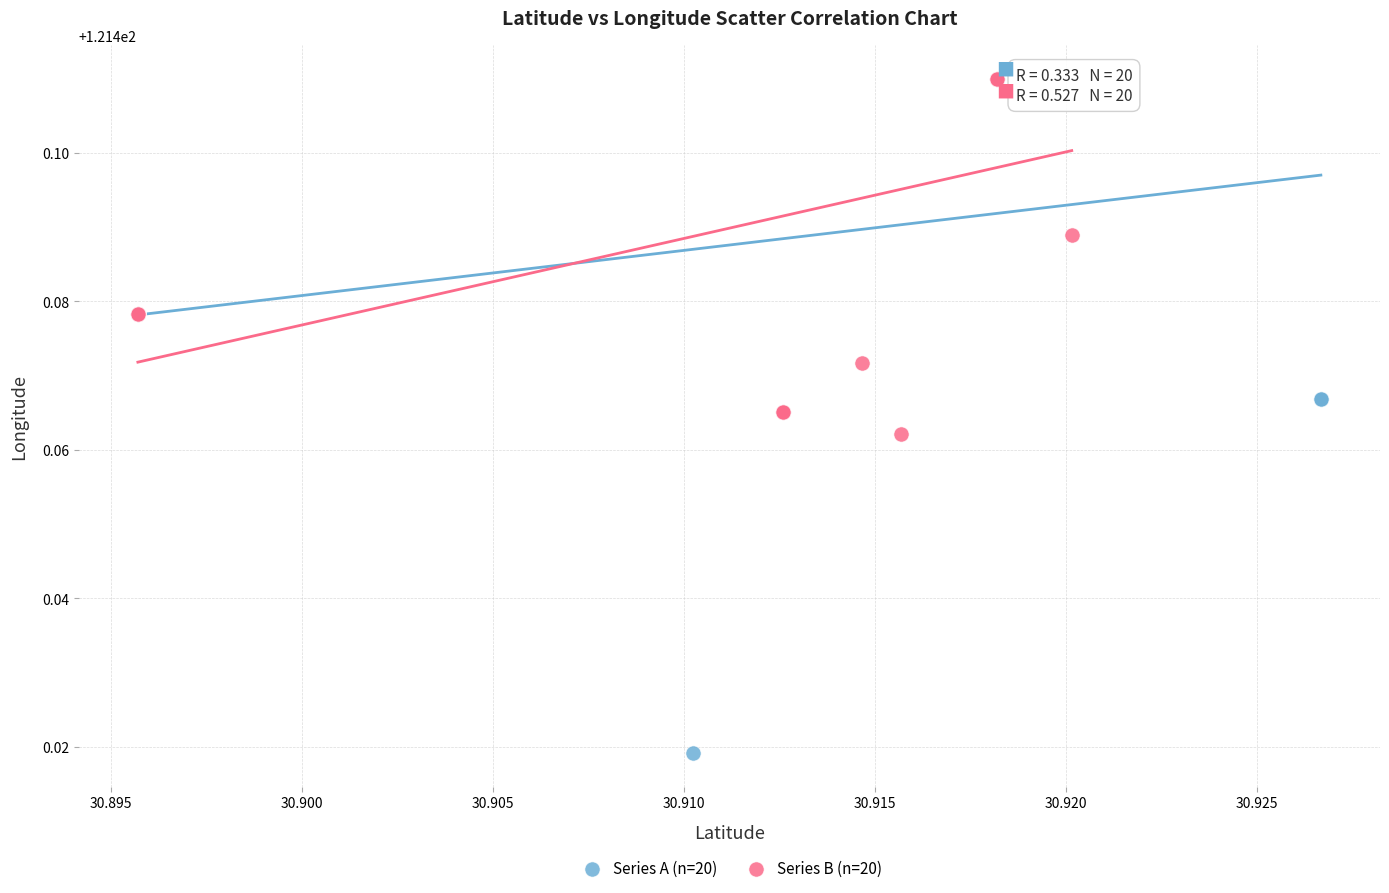

Which series has the widest spread of Y values?

Series A (n=20)